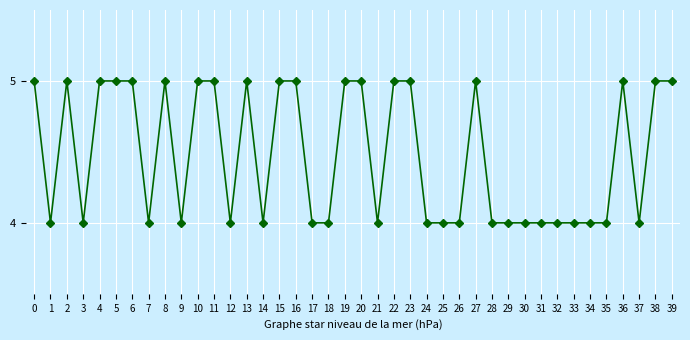

What value does the data have at 25?

4